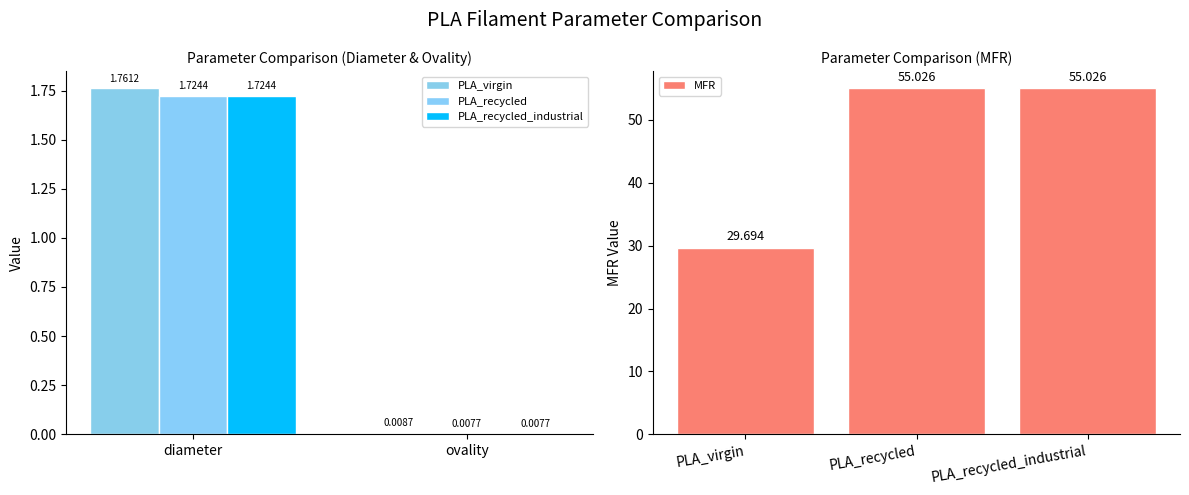

At how many categories does at least one series exceed 19?

1